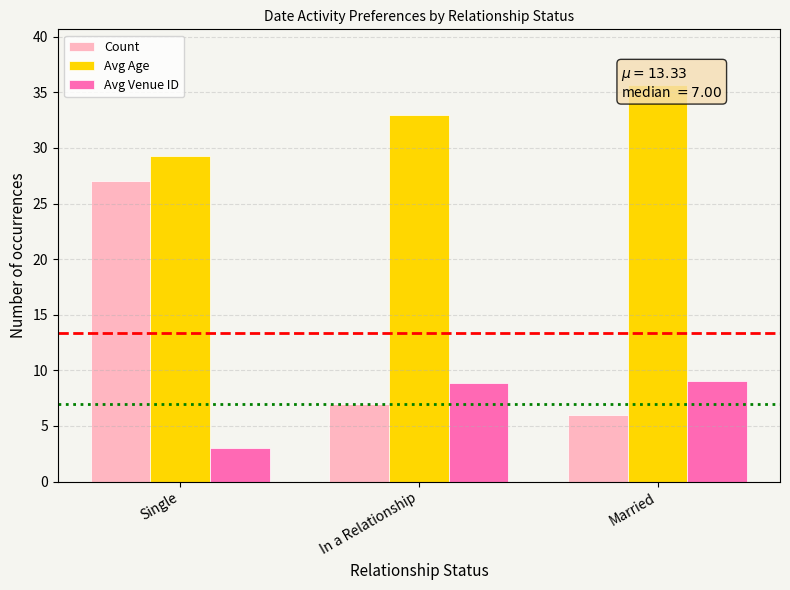

Which series has the largest total across all categories?

Avg Age